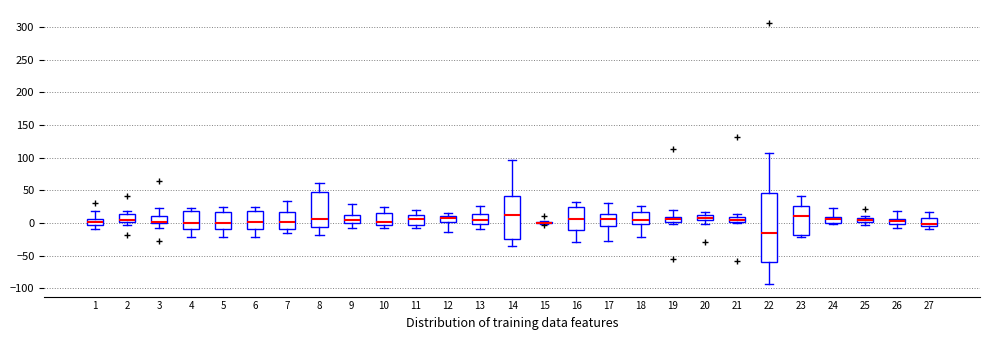

Where does the median line of the box at x = 1 sit on the y-axis? The values are not printed on the chart, so give them approximately, as read against the axis.

0